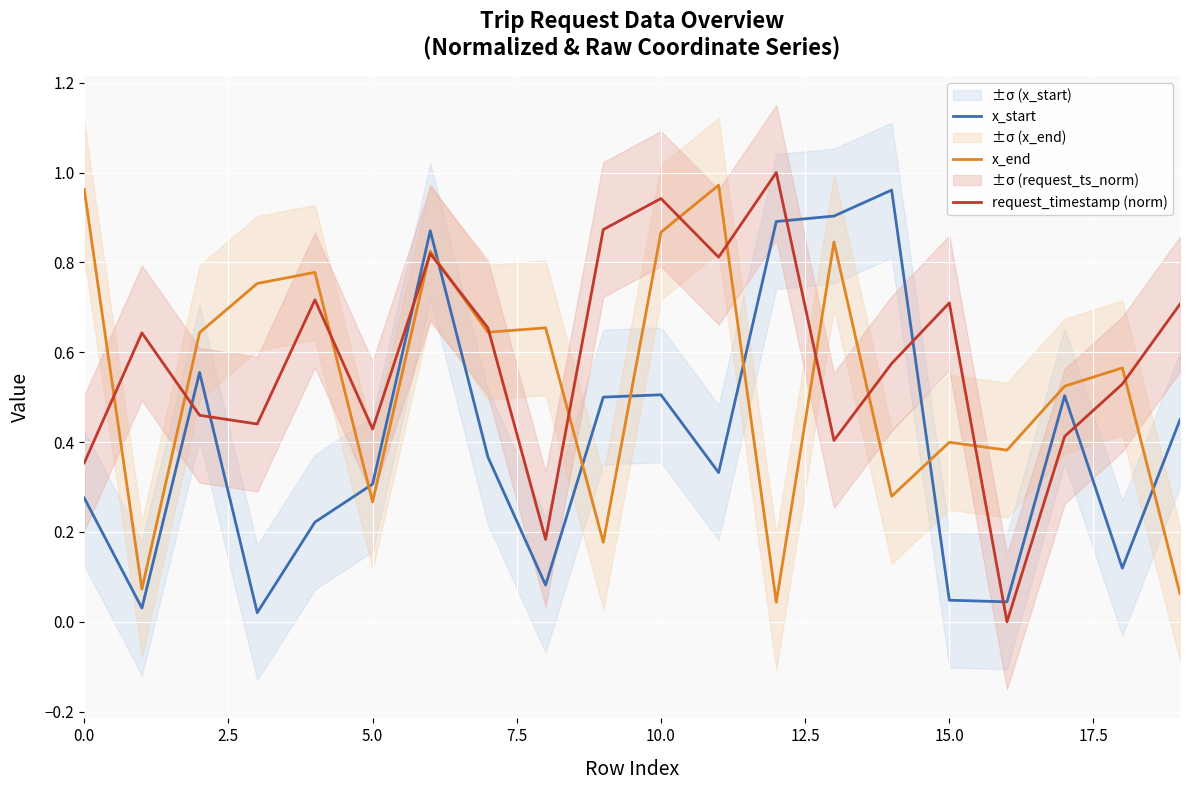

At 15, list the series in order from smallest to largest.

x_start, x_end, request_timestamp (norm)